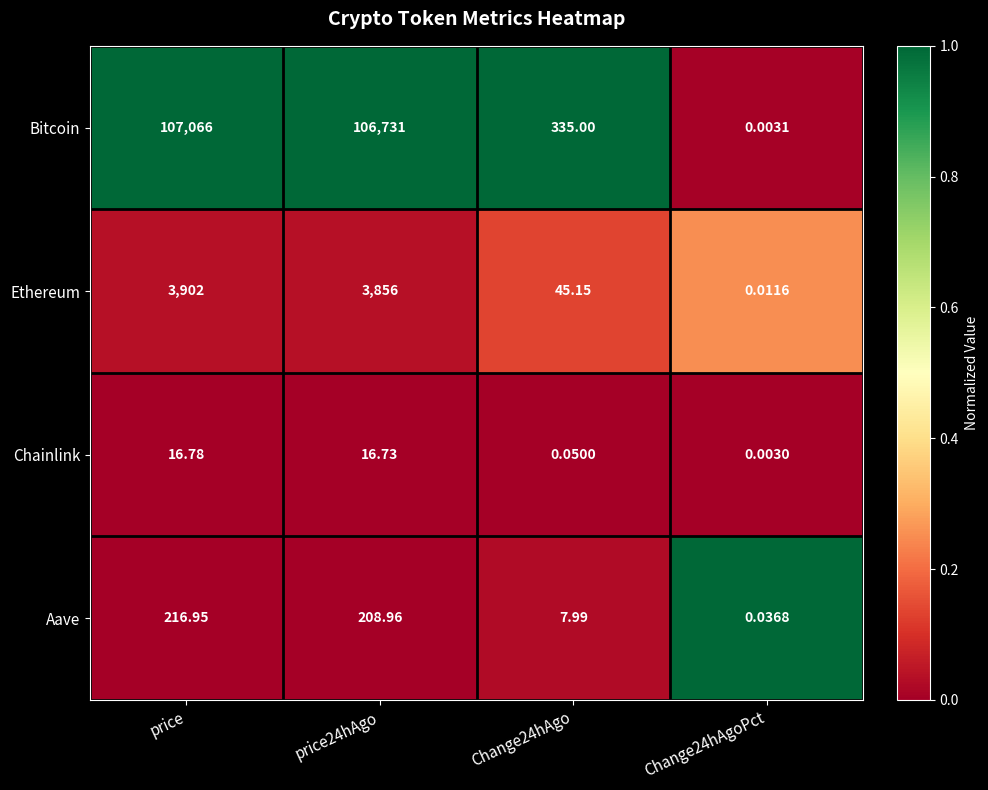

At which category does the chart reach its peak across all series?

price